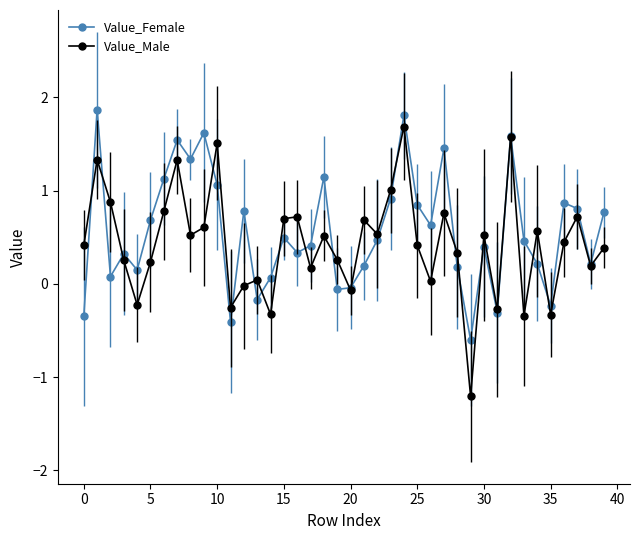

Which series has the largest range (max minus min)?

Value_Male